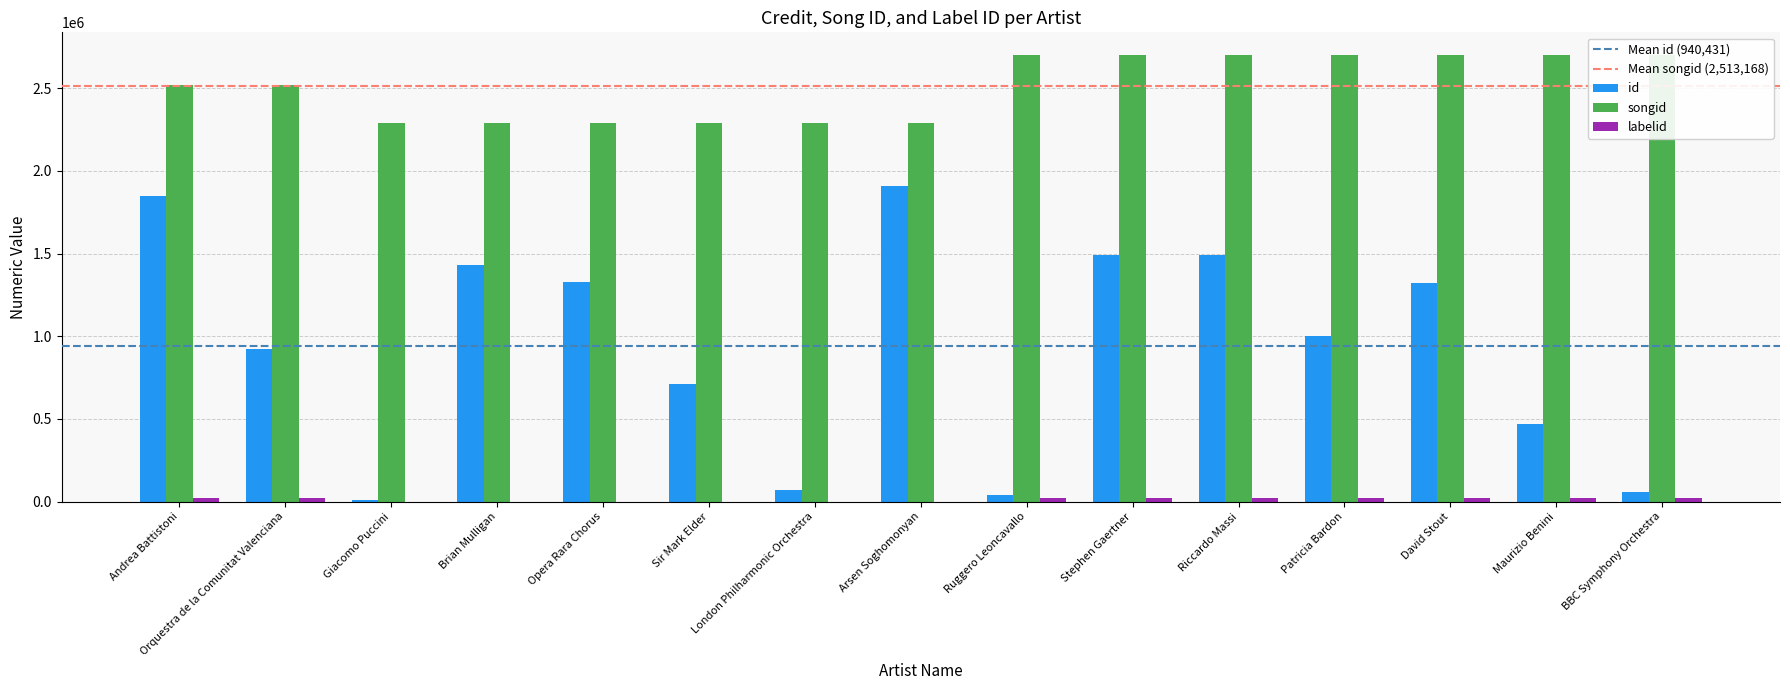

What is the difference between the second highest and minimum values in the labelid series?

22474